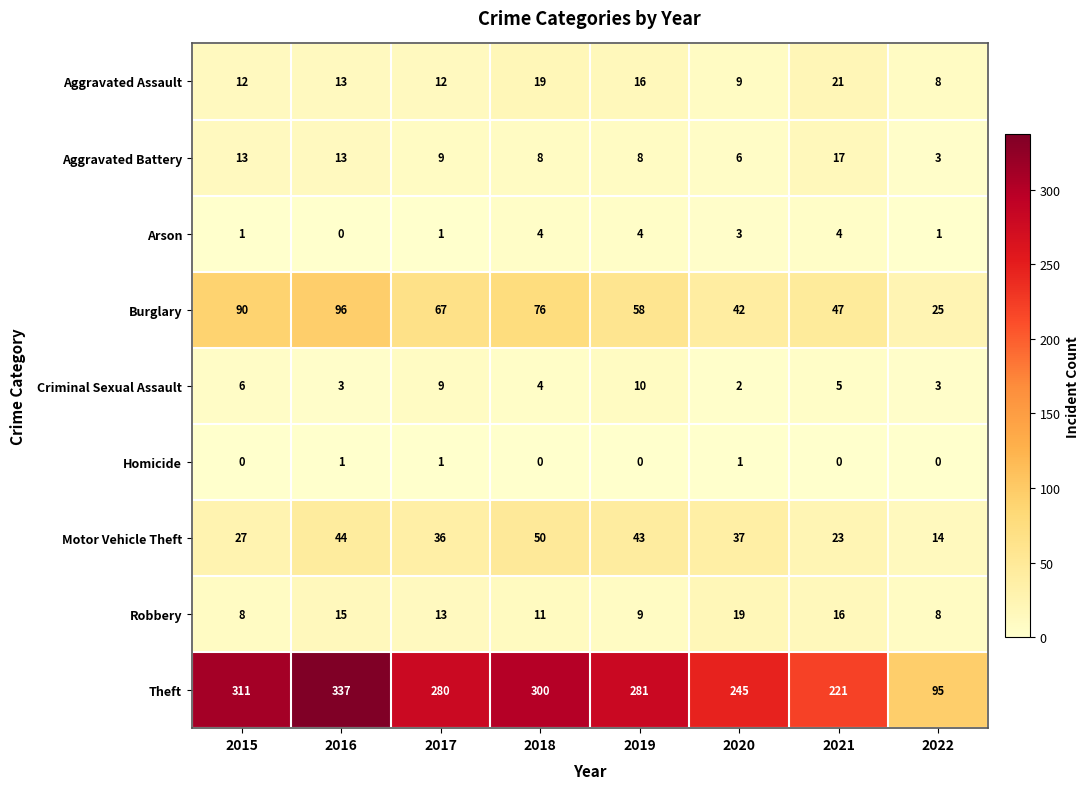

At how many categories does at least one series exceed 241?

6